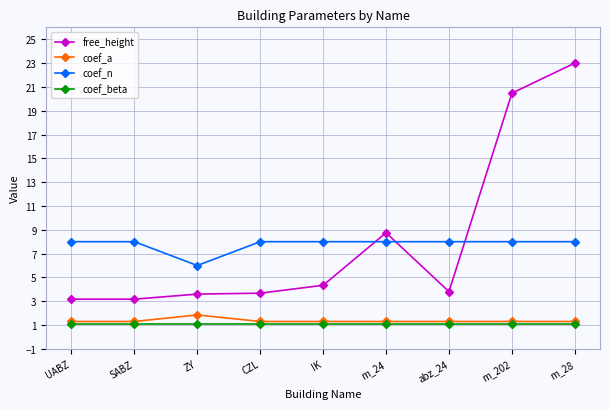

What is the maximum value for coef_n?

8.0